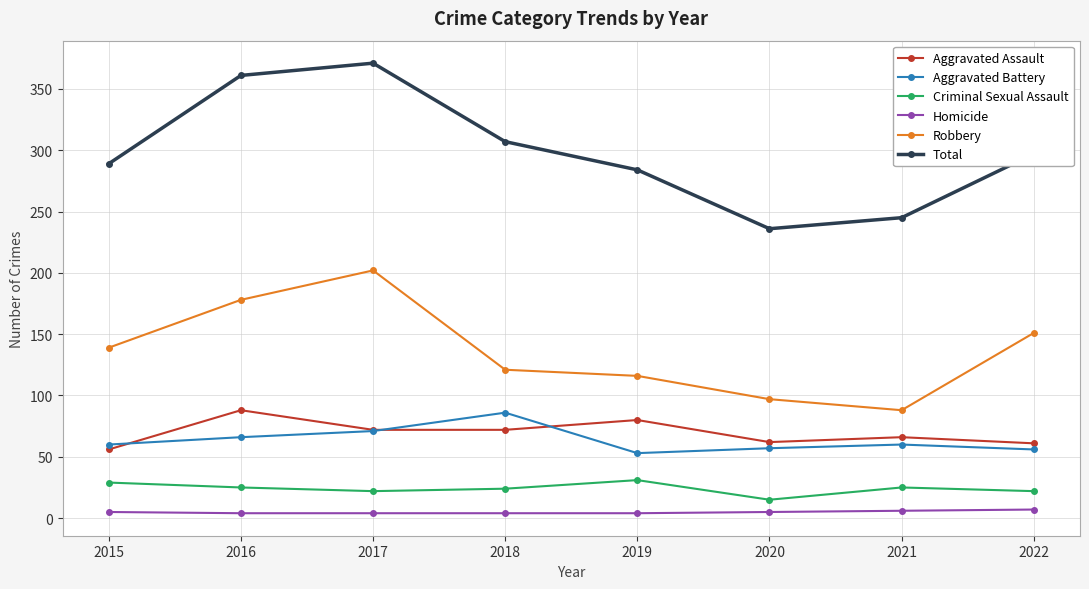

Count the number of data series in this chart.

6